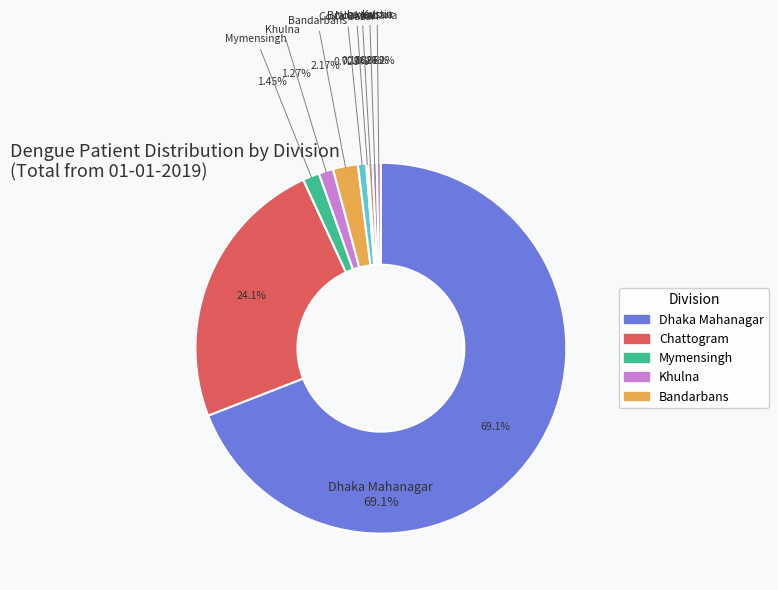

How many segments does this pie chart have?

10